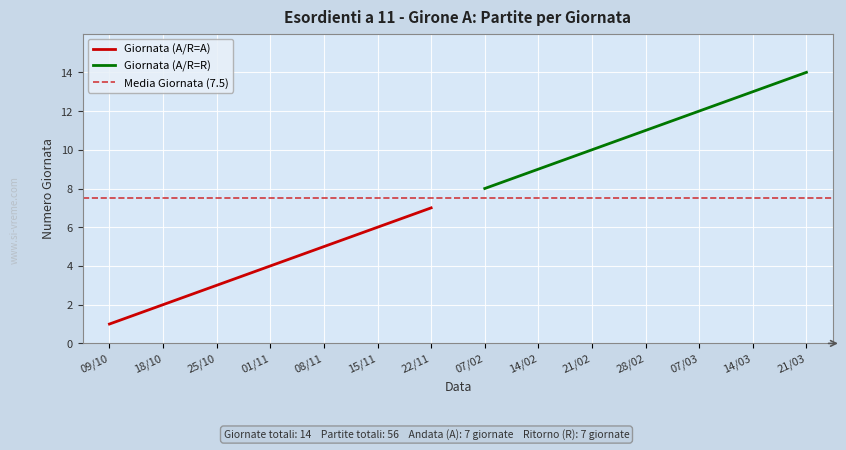

Between 18/10 and 15/11, which series saw the biggest shift?

Giornata - Andata